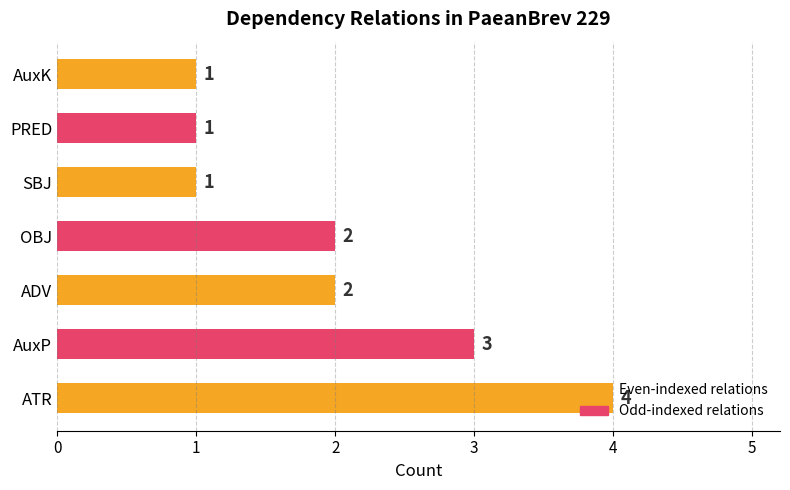

What is the average value?

2